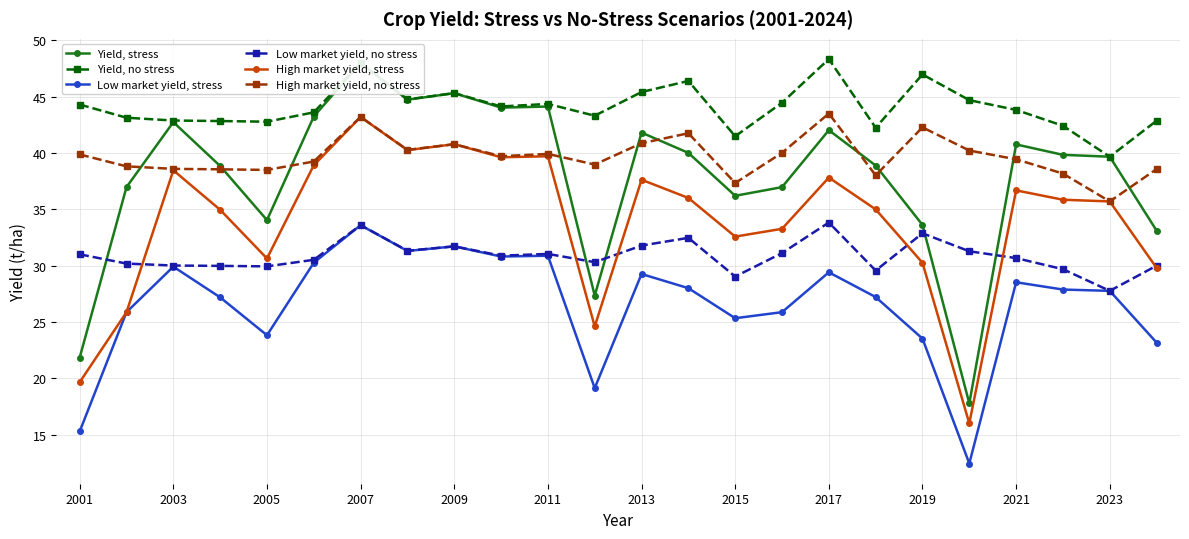

Rank the series by their maximum value, from highest to lowest.

Yield, no stress, Yield, stress, High market yield, no stress, High market yield, stress, Low market yield, no stress, Low market yield, stress